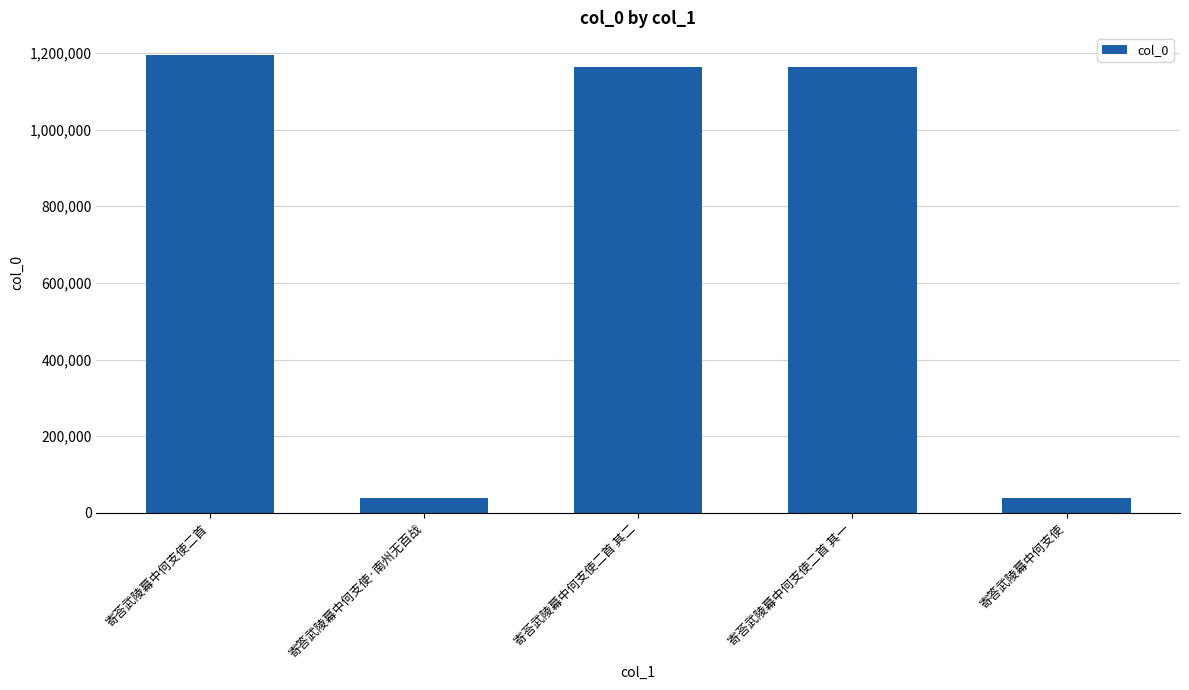

What is the change in value from 寄荅武陵幕中何支使二首 to 寄荅武陵幕中何支使二首 其二?

-30750